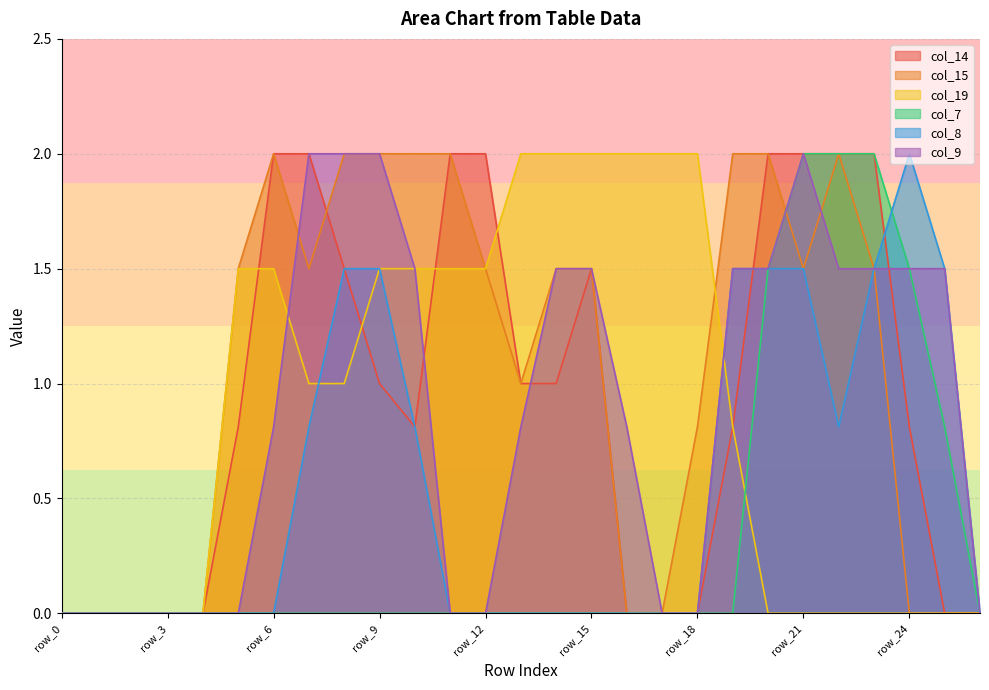

At how many categories does at least one series exceed 1?

21